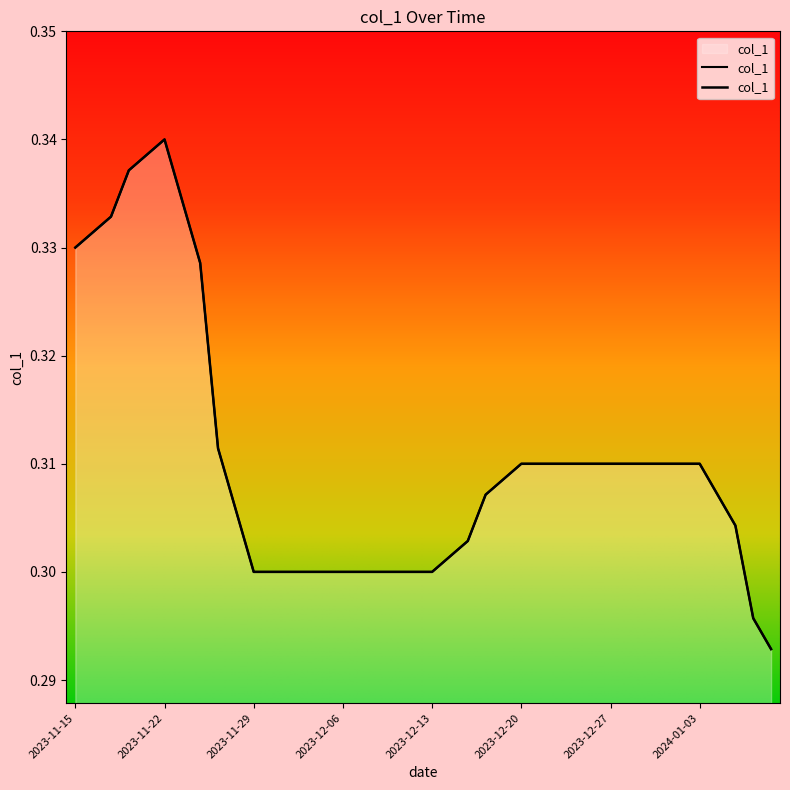

Does the chart have visible grid lines?

No